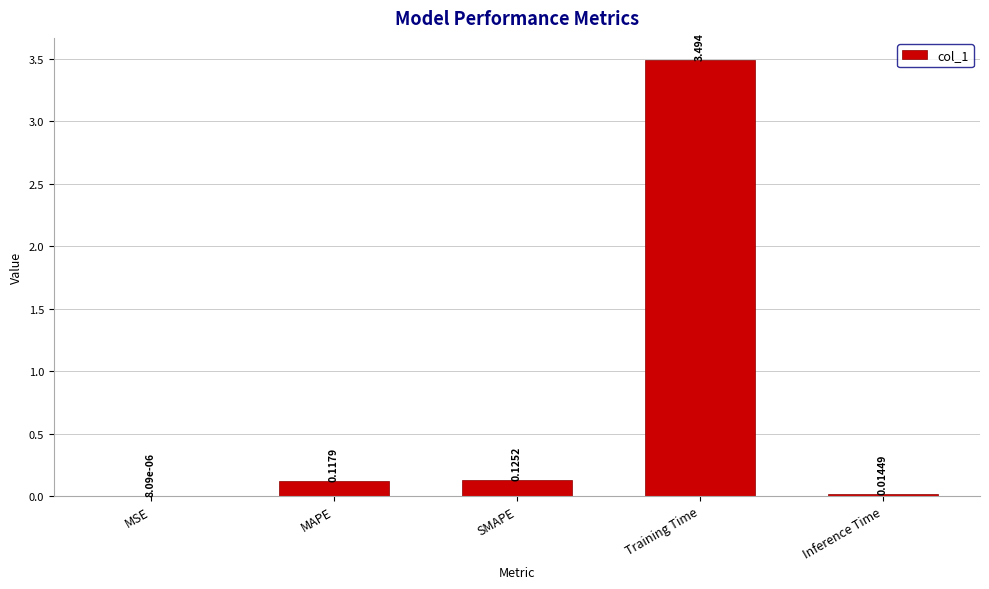

At which label is the value closest to 1?

SMAPE